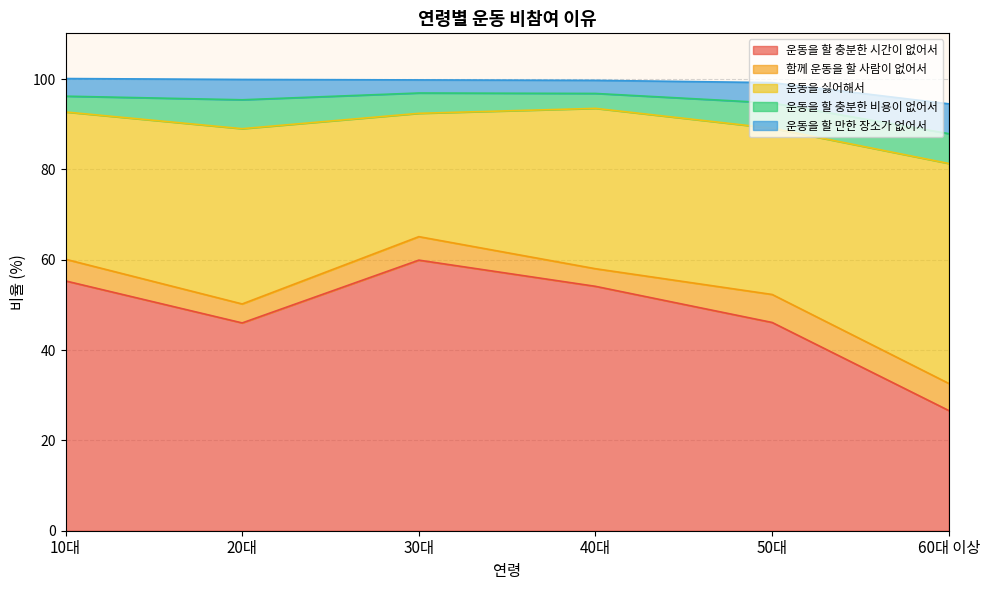

The value of 운동을 할 충분한 시간이 없어서 at 50대 is 46.1. True or false?

True